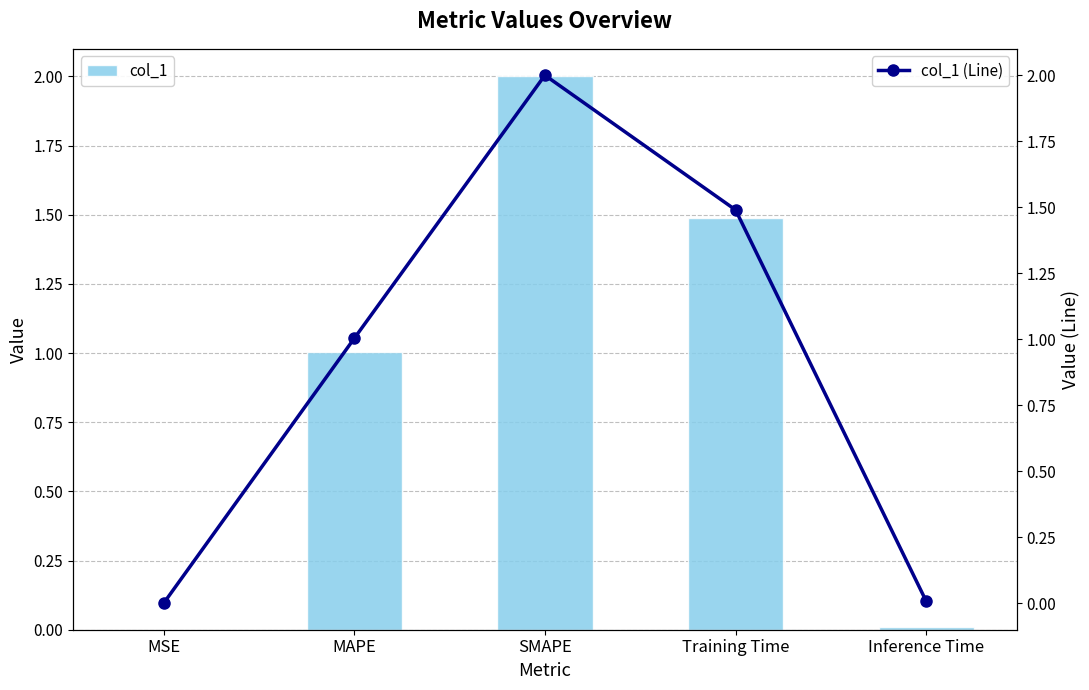

The col_1 (Line) series shows 1.6 at MAPE. True or false?

False